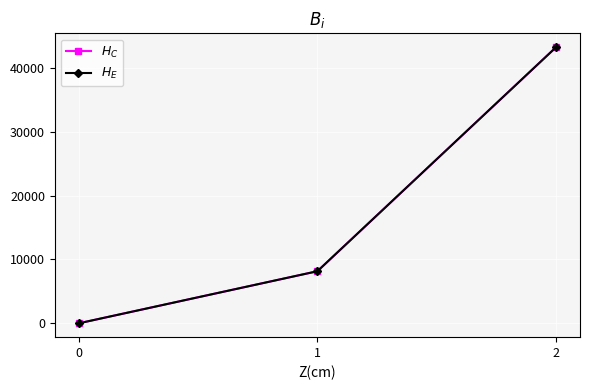

Is this an area chart (filled region under the line)?

No